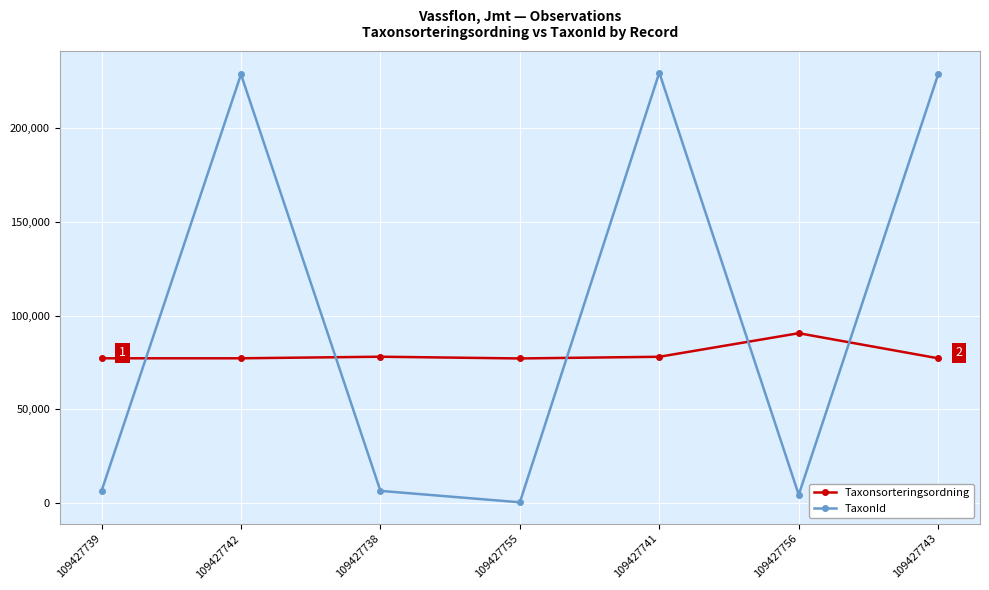

Is the value of Taxonsorteringsordning at 109427755 greater than the value of TaxonId at 109427741?

No